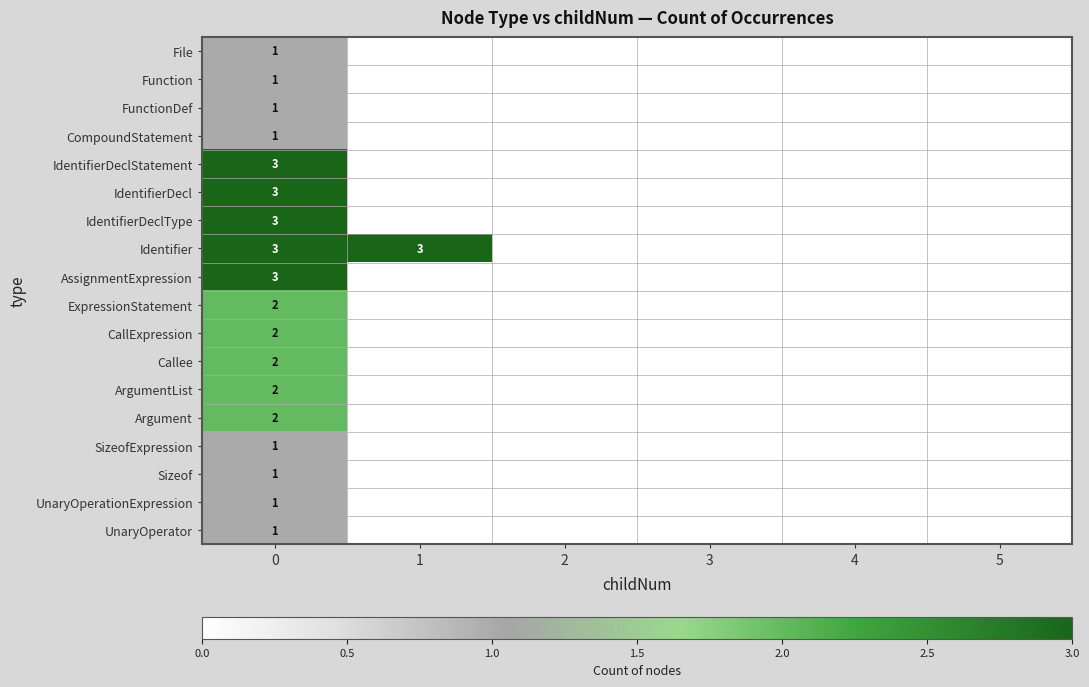

At how many categories does at least one series exceed 2?

2